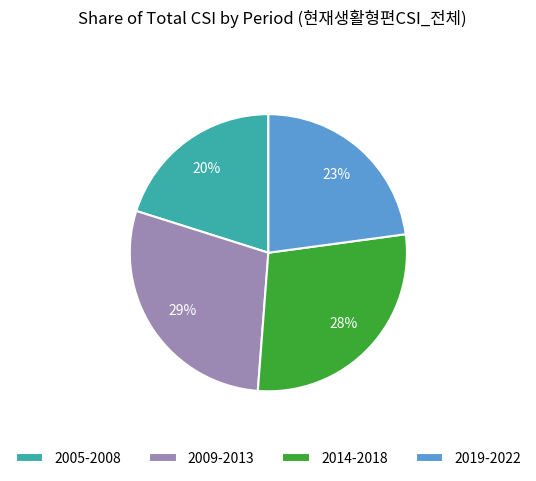

Does any single category account for the majority?

No